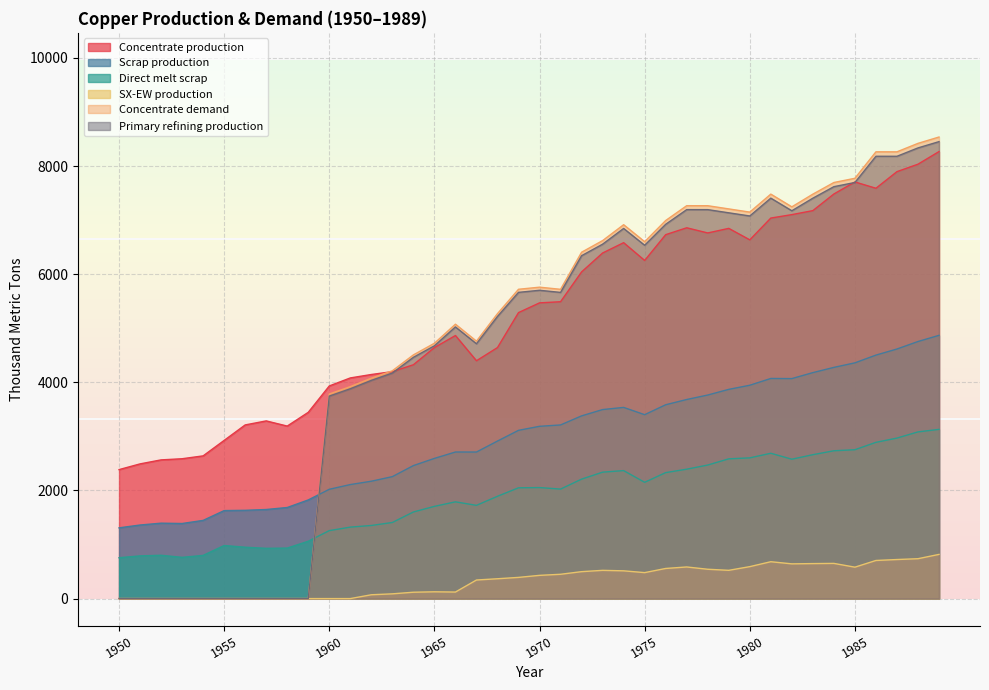

How many values in the Primary refining production series are below 5664?

20